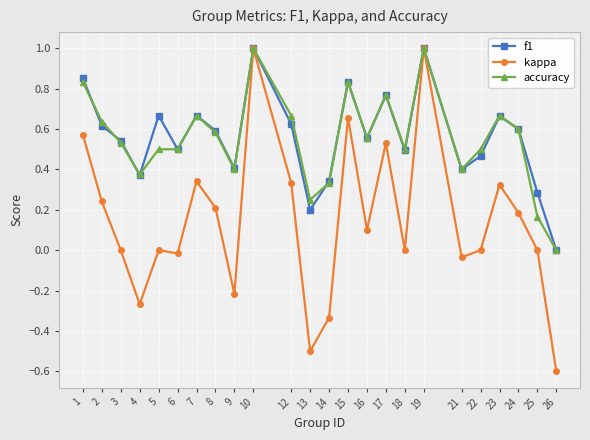

What is the difference between the maximum and minimum values in the f1 series?

1.0